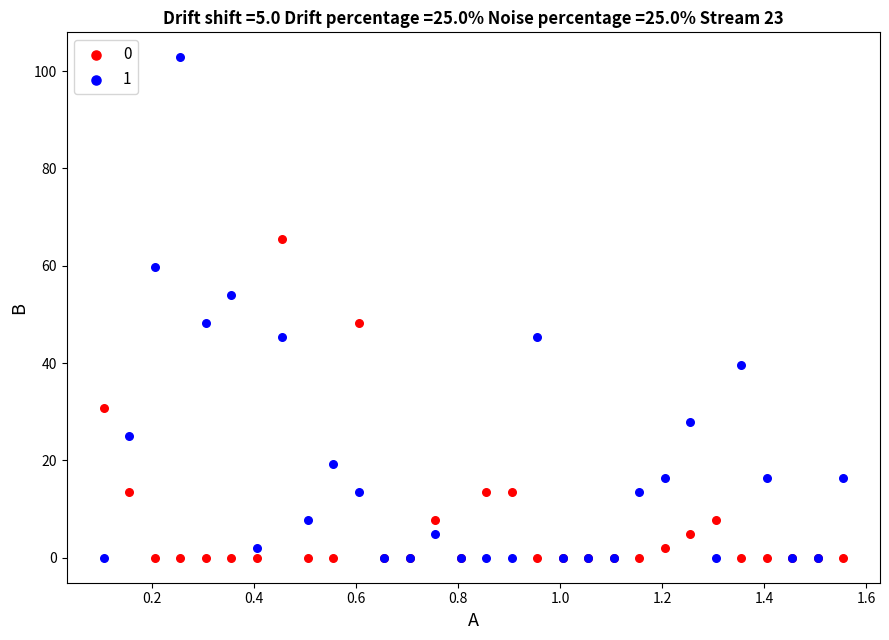

What are all the series names shown in the legend?

0, 1